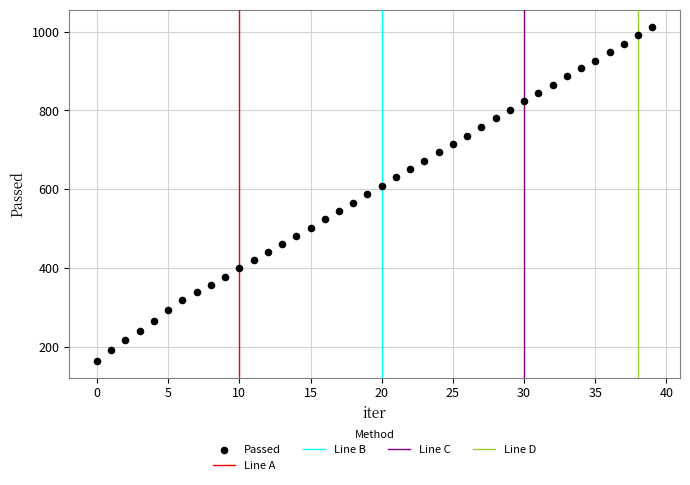

What is the range of Y values (max minus min)?

849